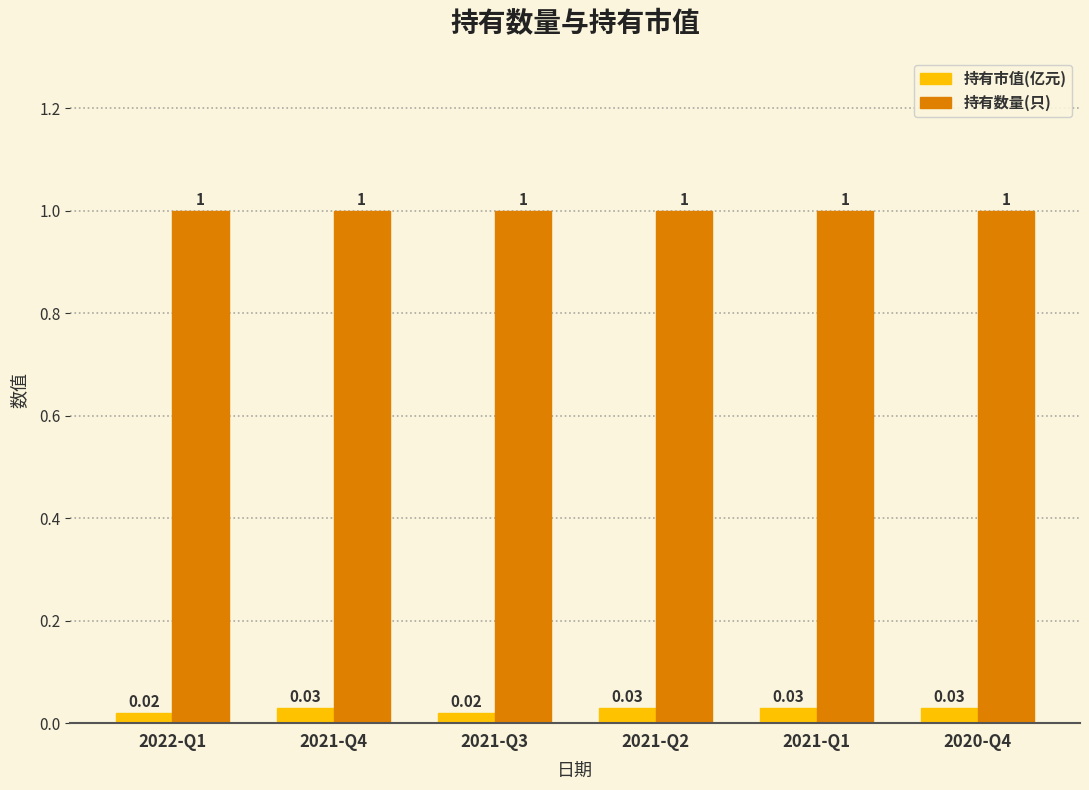

At how many categories does at least one series exceed 0?

6